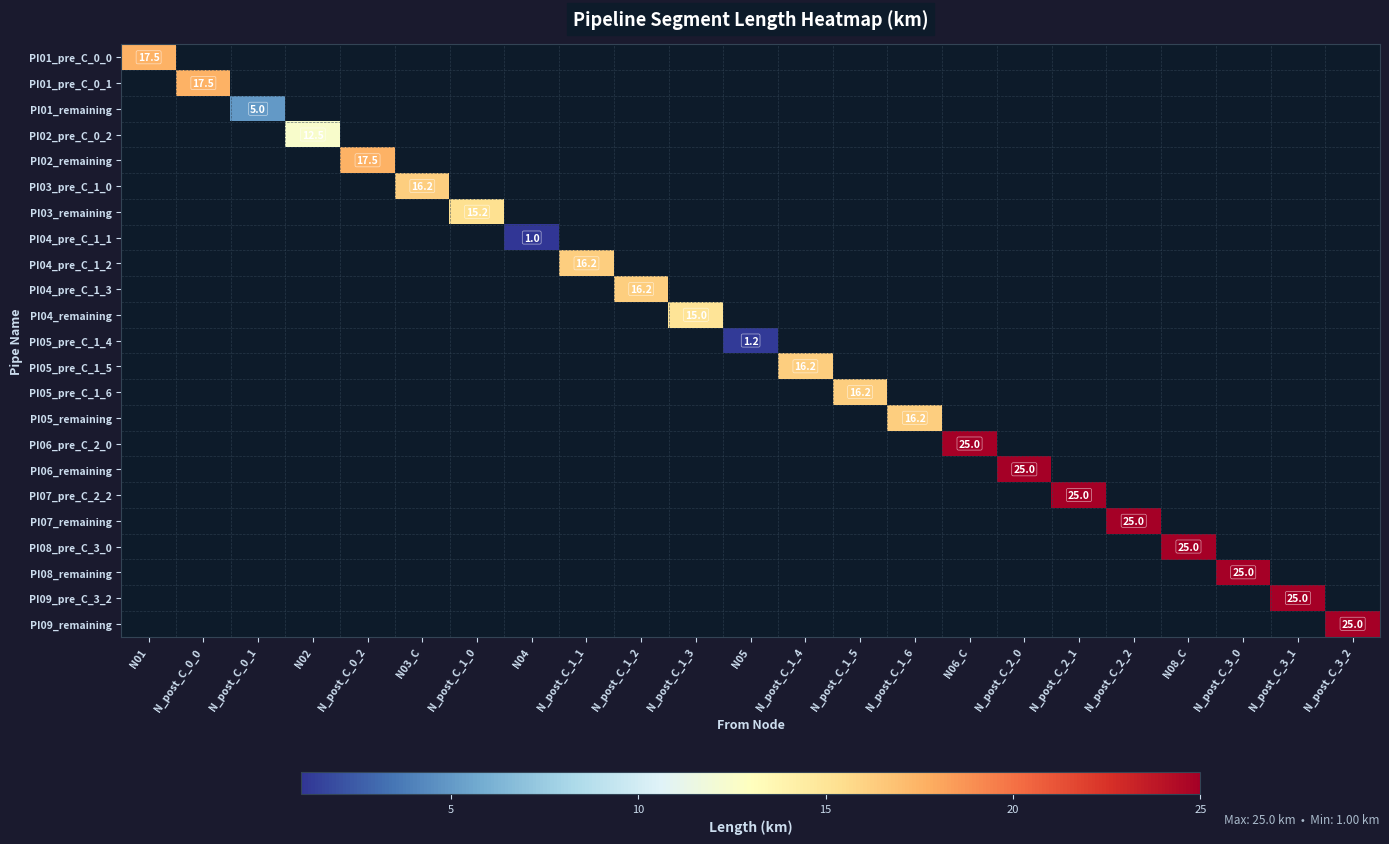

How many values in PI07_pre_C_2_2 are above zero?

1